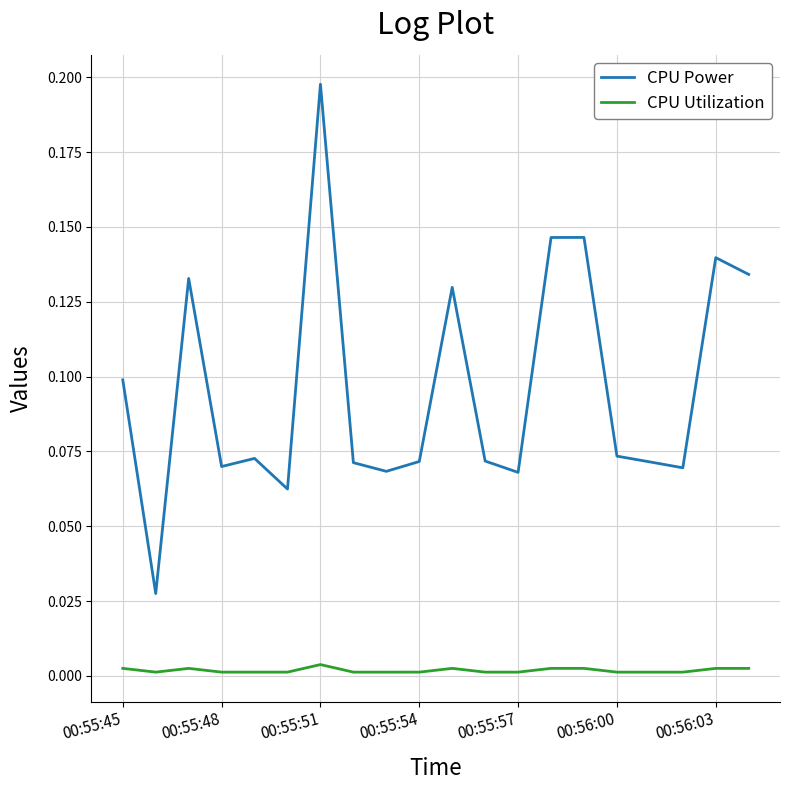

Which series has the largest total across all categories?

CPU Power